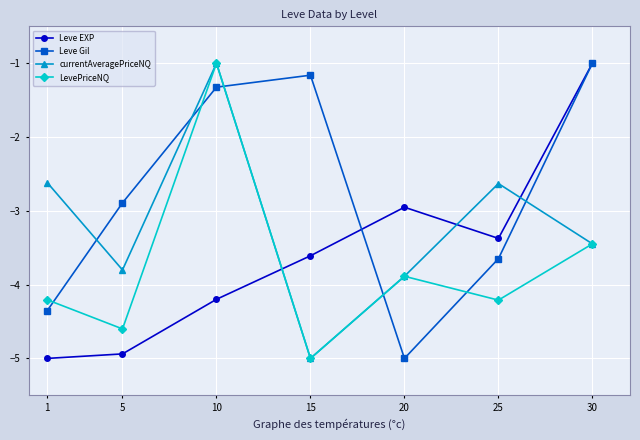

Which series has the largest total across all categories?

Leve Gil